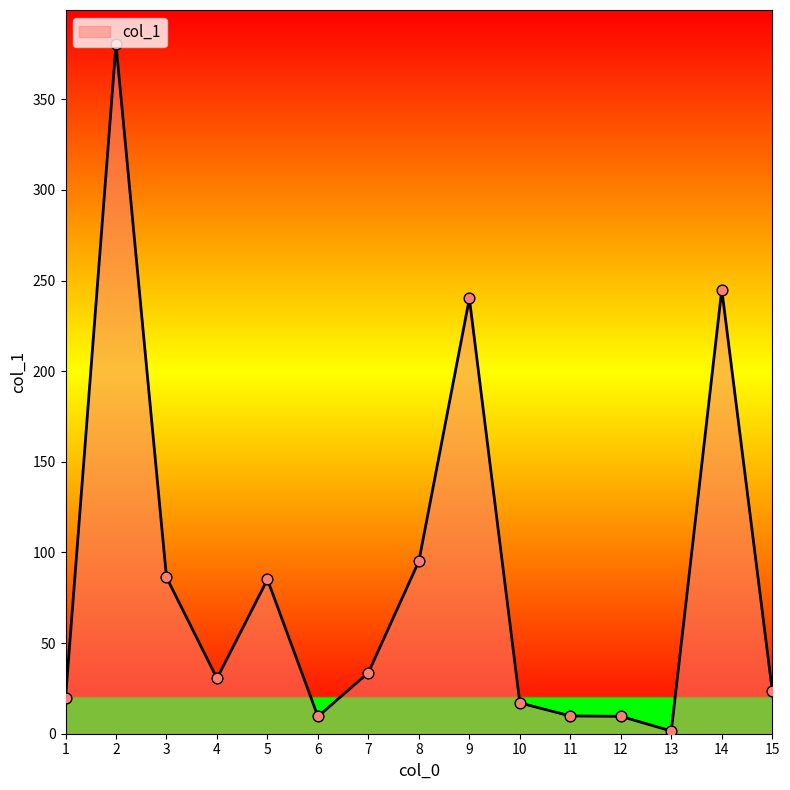

What is the change in value from 3 to 10?

-69.3